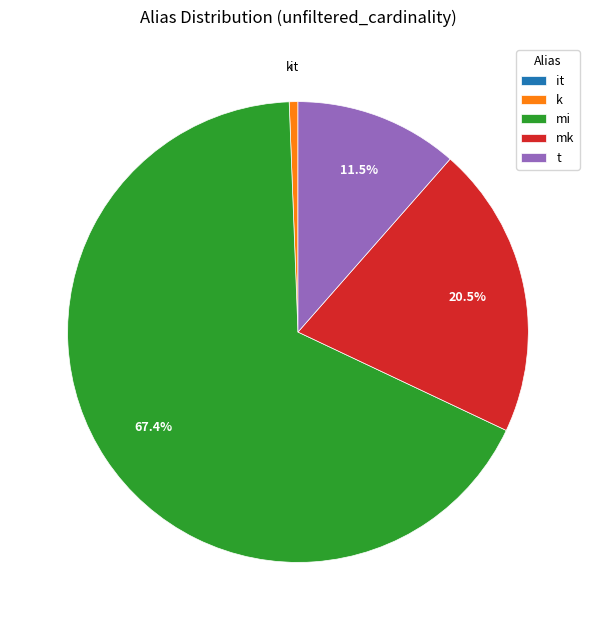

To the nearest percent, what is the difference between the mk and t slice percentages?

9%